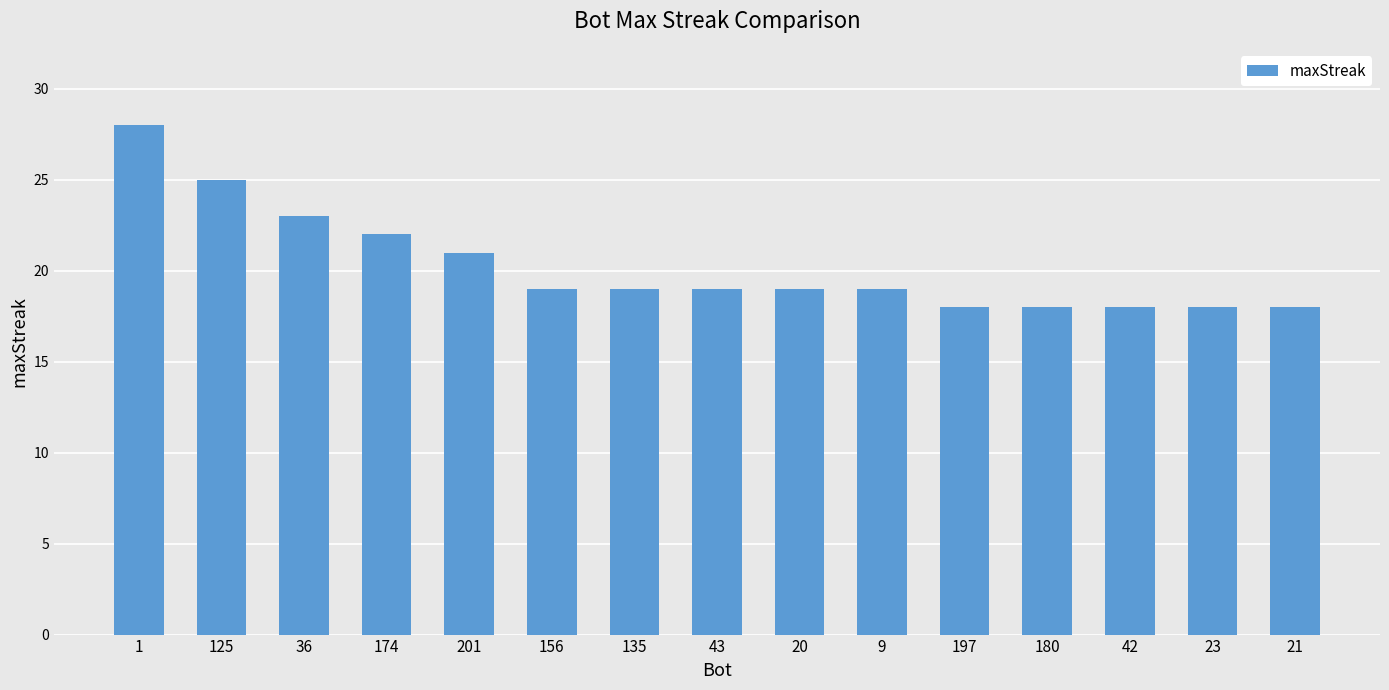

What is the difference between the maximum and minimum values?

10